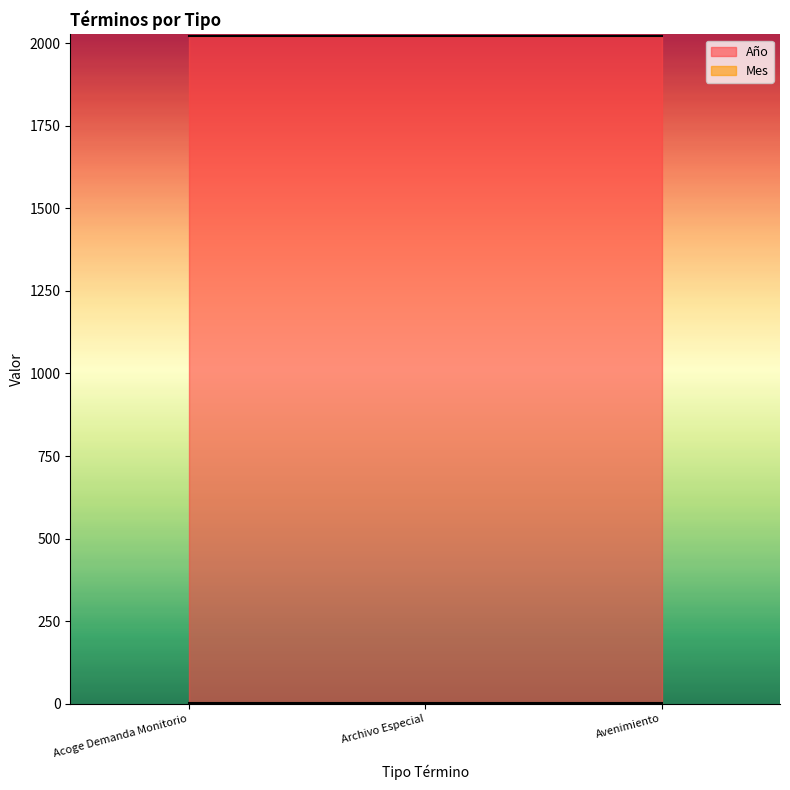

What is the label of the 3rd point from the right?

Acoge Demanda Monitorio